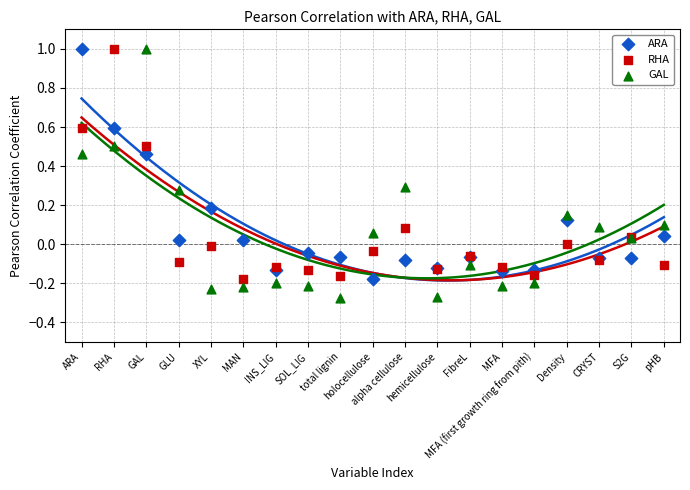

Which series reaches the minimum Y coordinate?

GAL